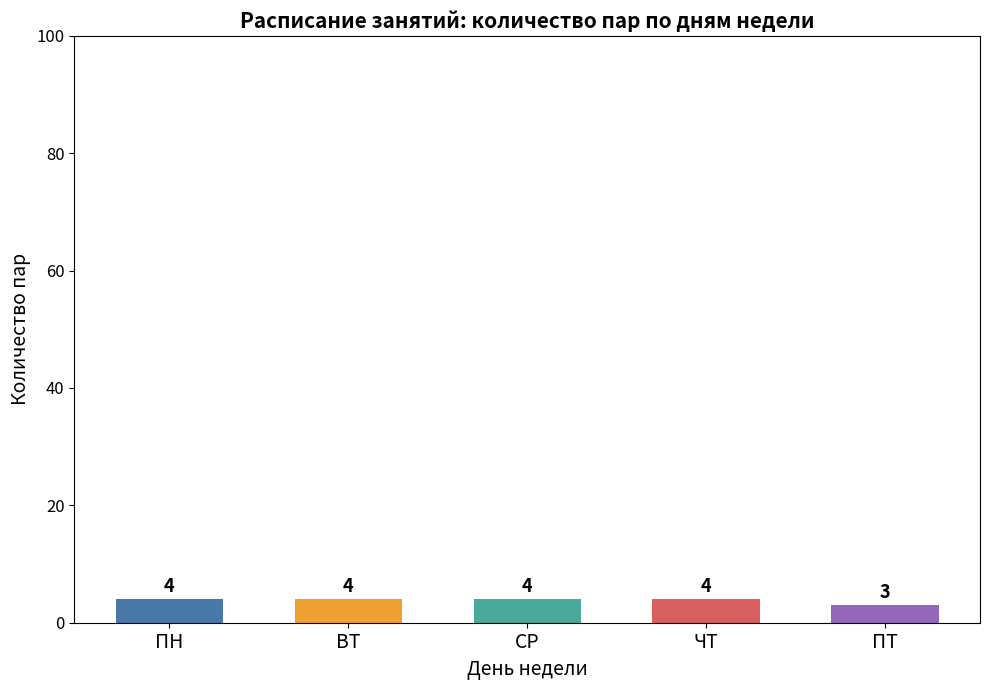

Where is the data nearest to the value 3?

ПТ